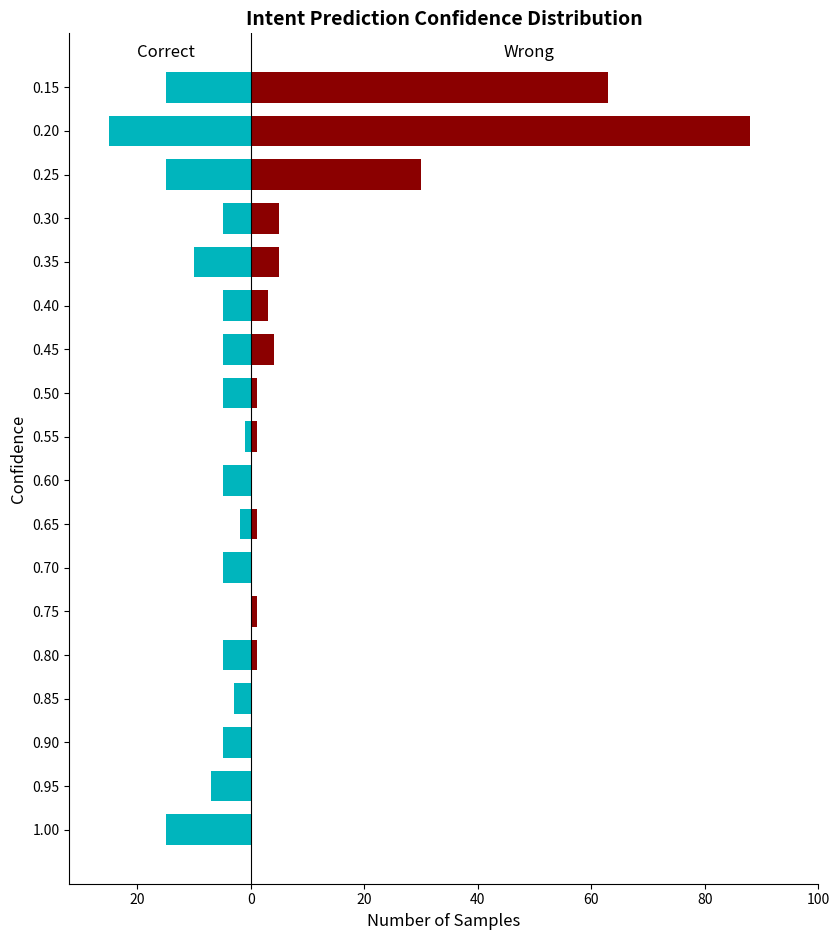

How many data points in Correct are above -5?

4